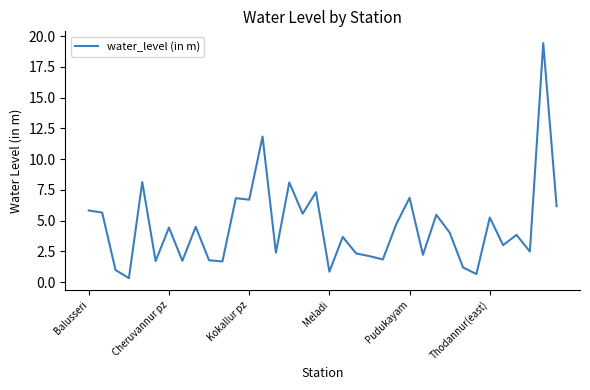

What is the maximum value shown in the chart?

19.4